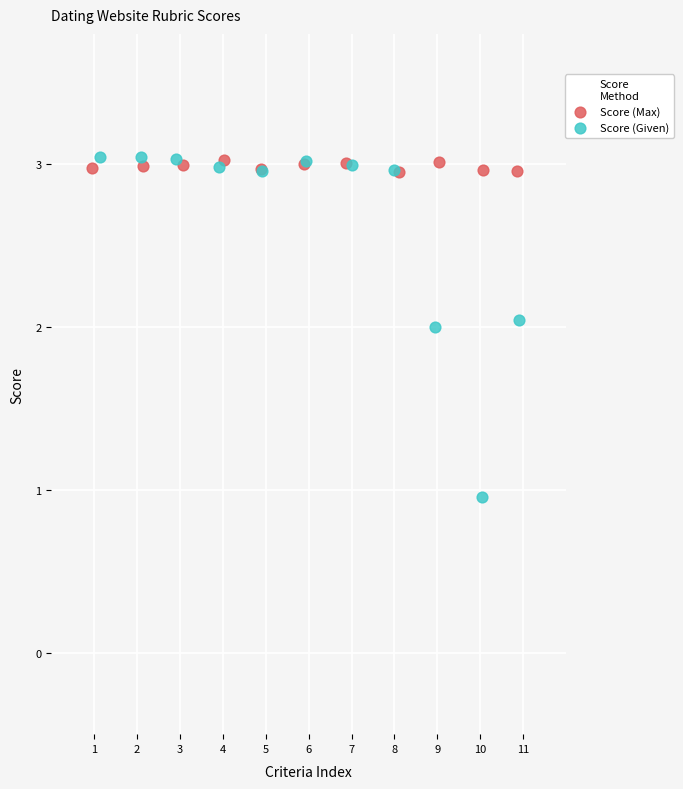

Which series reaches the minimum Y coordinate?

Score (Given)